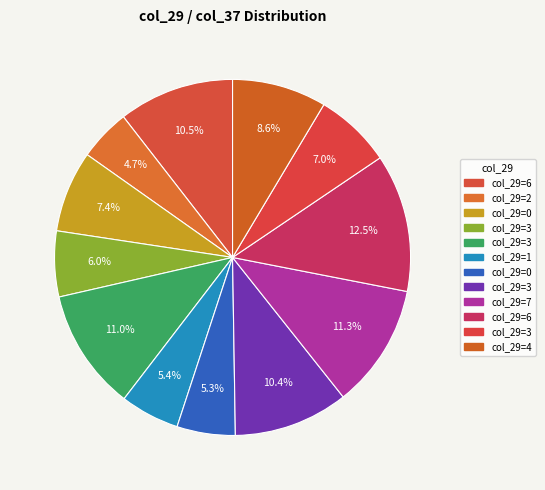

How many segments does this pie chart have?

12